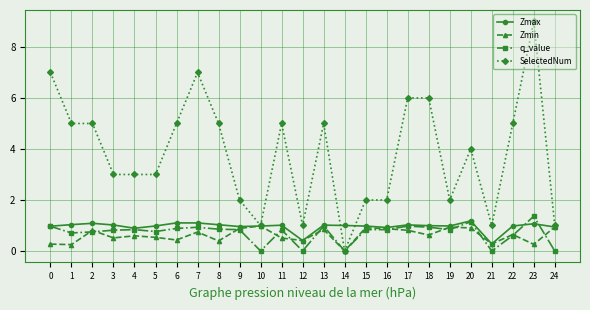

What is the value of the Zmax point at the 1st from the left?

1.0